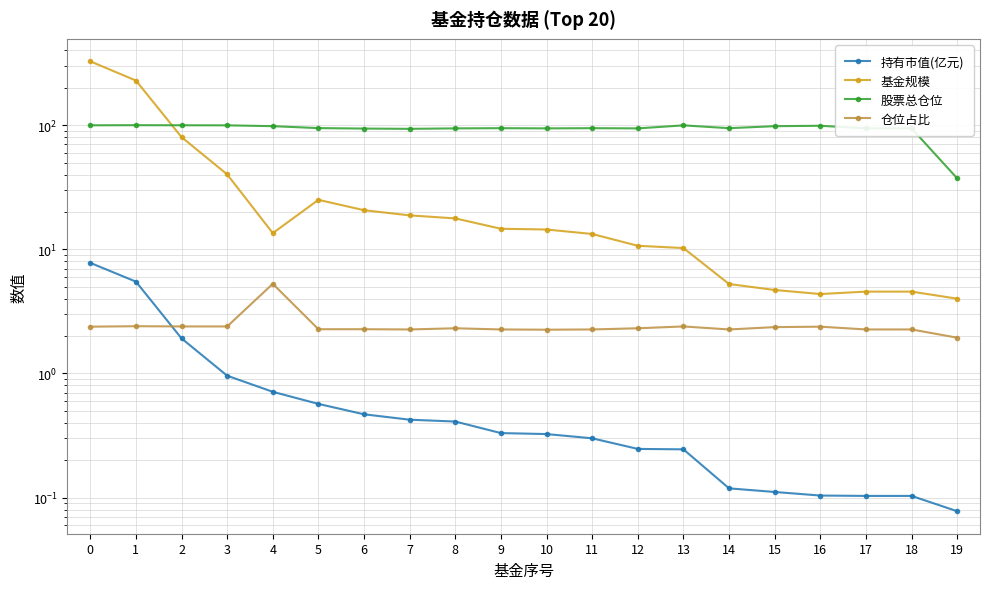

Which series has the widest spread of values?

基金规模